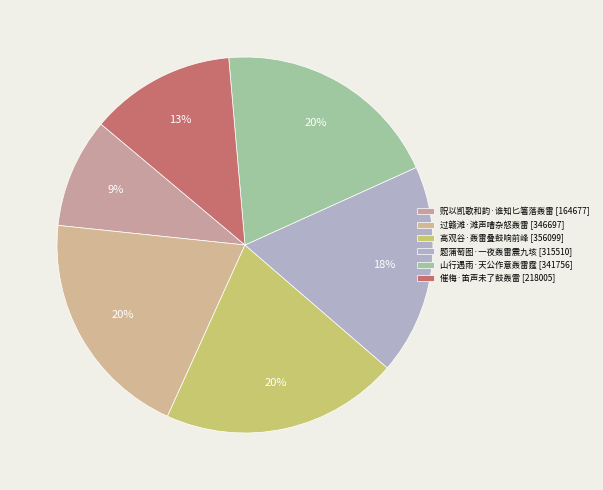

What is the change in value from 题蒲萄图·一夜轰雷震九垓 to 山行遇雨·天公作意轰雷霆?

+26246